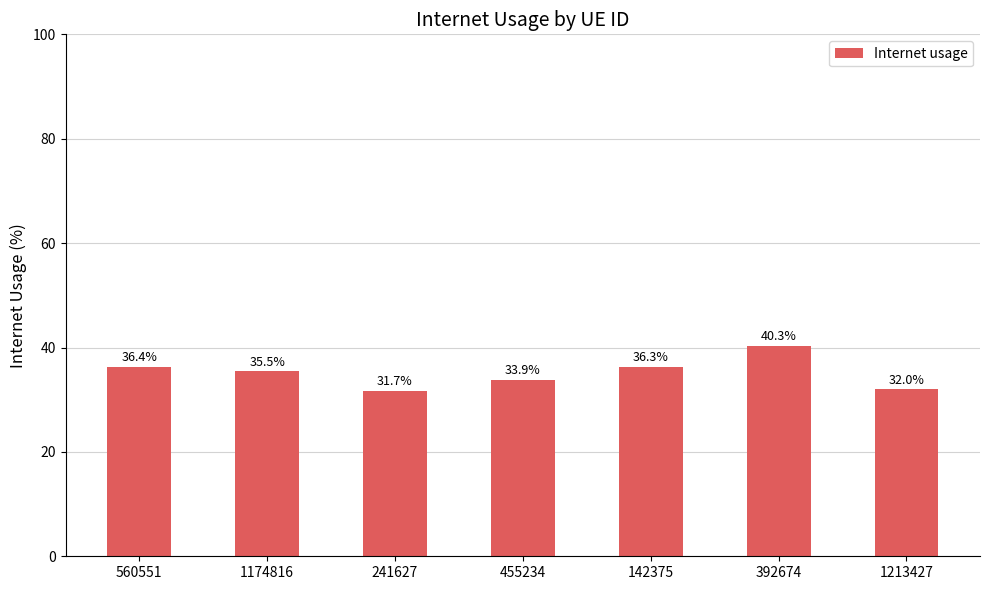

The chart shows a value of 0.1 at 1174816. True or false?

False